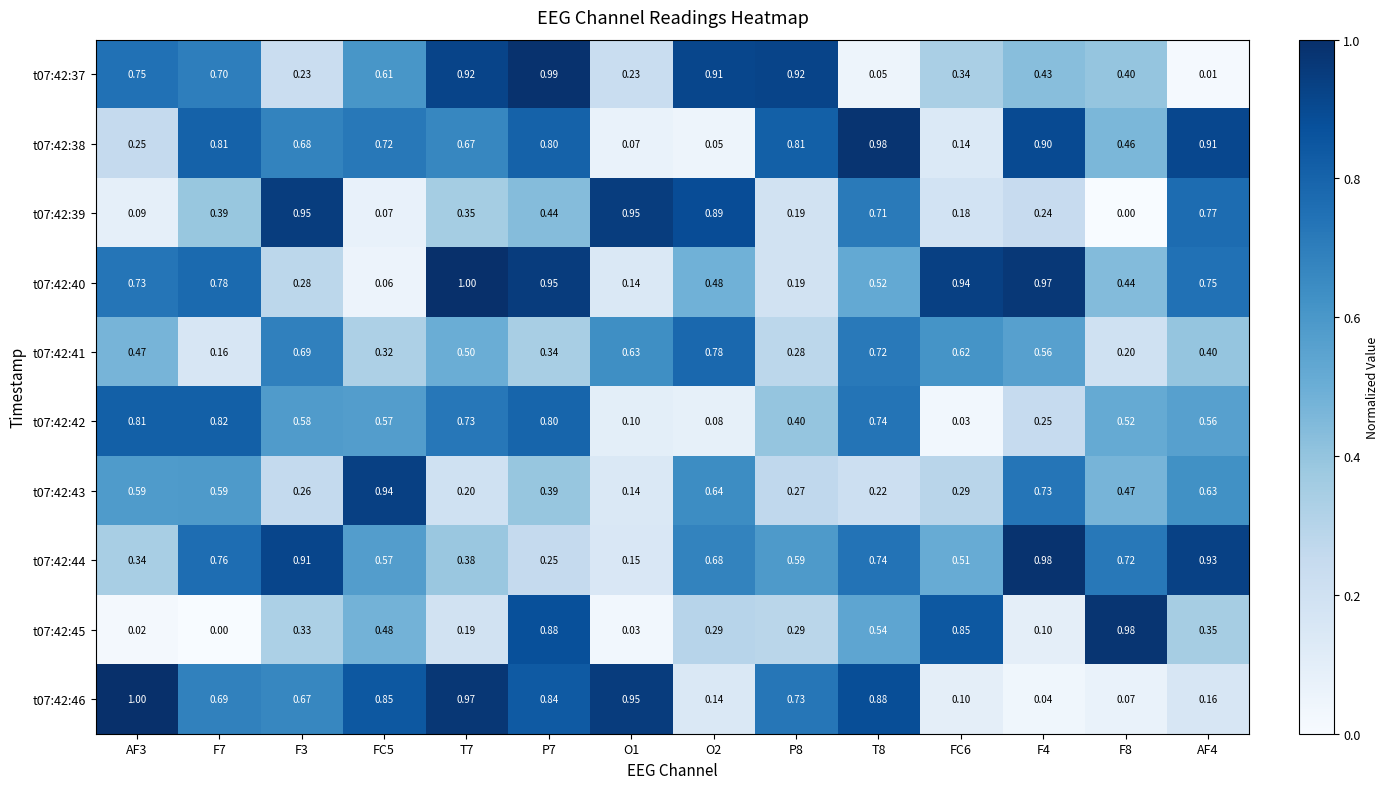

Is the value of t07:42:38 at T7 greater than the value of t07:42:44 at F4?

No